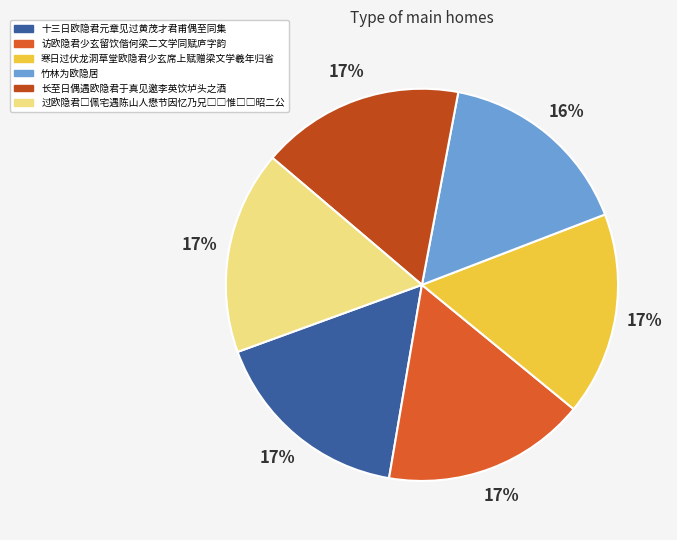

Approximately how many times larger is the value at 长至日偶遇欧隐君于真见邀李英饮垆头之酒 compared to 访欧隐君少玄留饮偕何梁二文学同赋庐字韵?

1.0